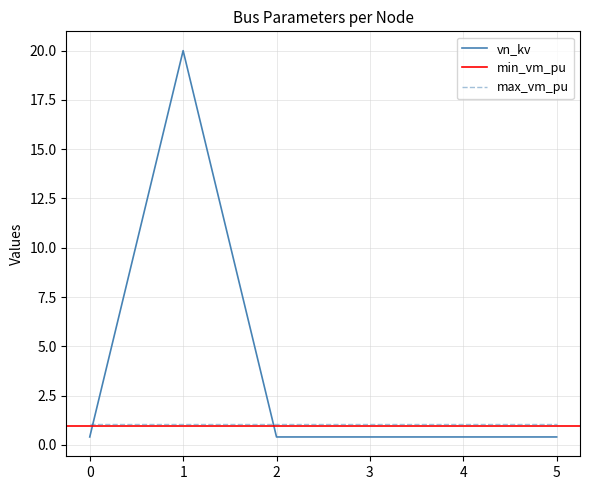

Reading left to right, extract all data points from this chart.

vn_kv: 0=0.4	1=20.0	2=0.4	3=0.4	4=0.4	5=0.4
min_vm_pu: 0=0.9	1=0.9	2=0.9	3=0.9	4=0.9	5=0.9
max_vm_pu: 0=1.1	1=1.1	2=1.1	3=1.1	4=1.1	5=1.1